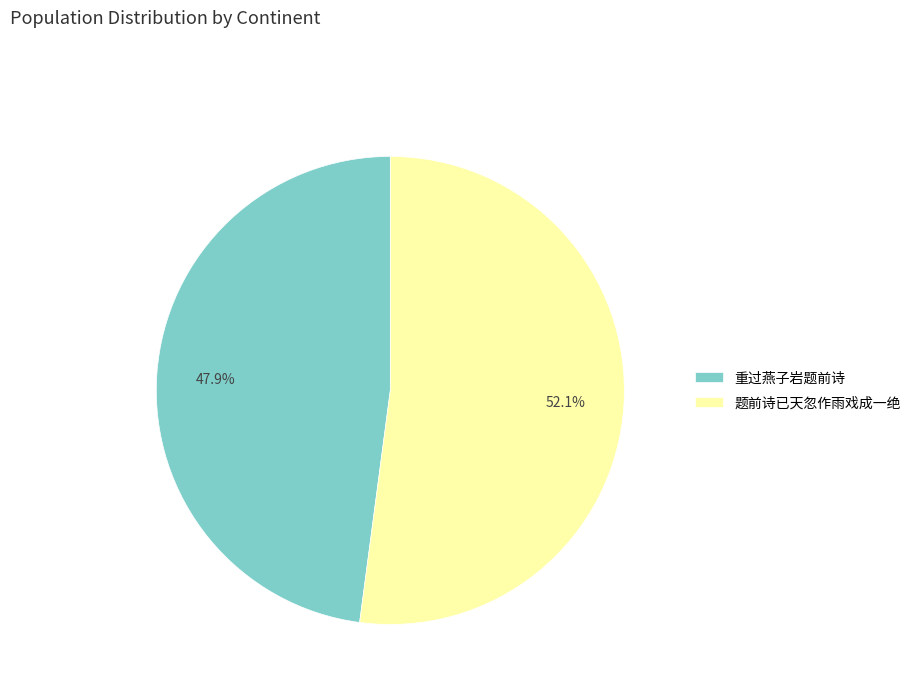

Rank the categories by value from highest to lowest.

题前诗已天忽作雨戏成一绝, 重过燕子岩题前诗